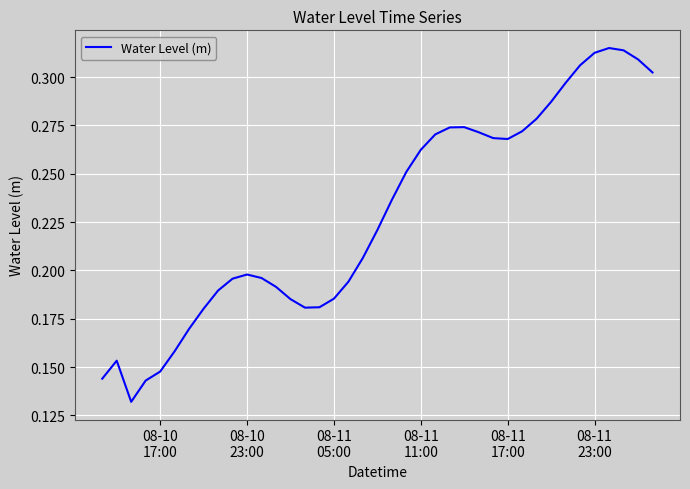

What is the maximum value shown in the chart?

0.3